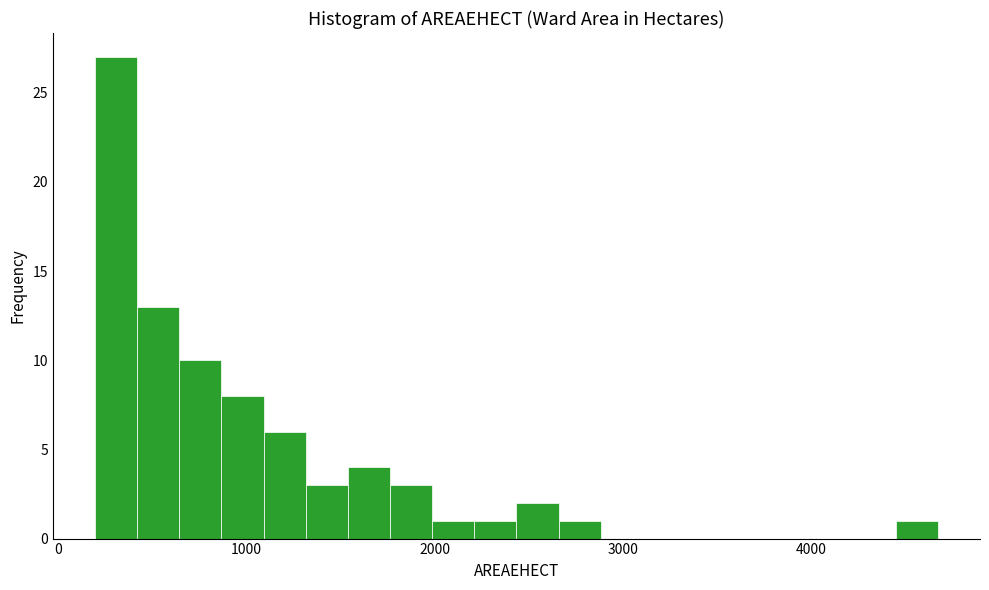

Read against the x-axis, roughly where is the centre of the tallest bar?

300